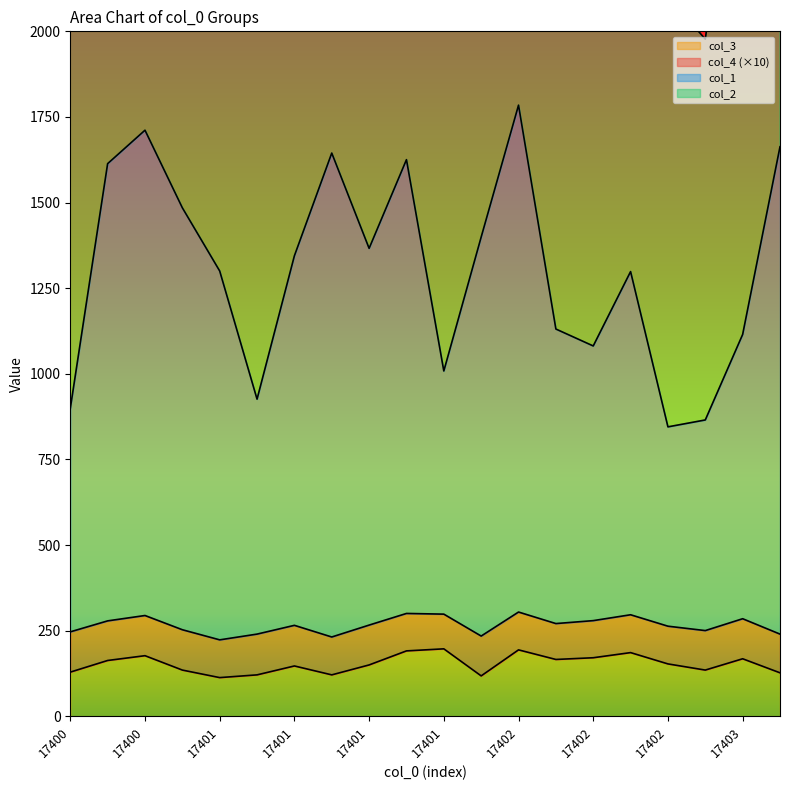

True or false: col_3 and col_1 intersect in this chart.

False